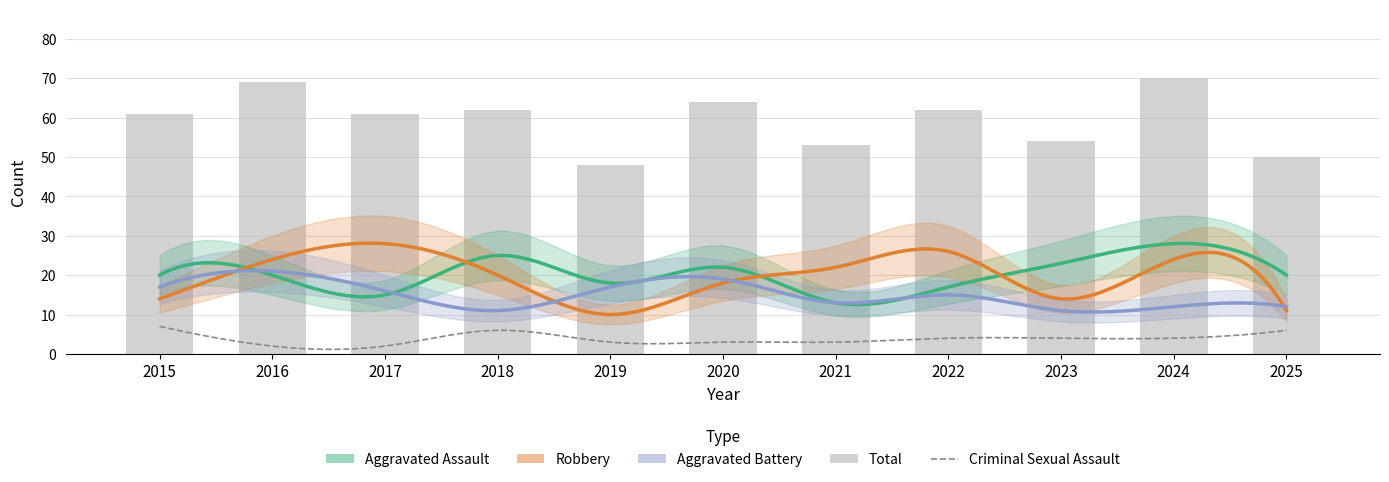

What is the sum of the Criminal Sexual Assault values at 2019 and 2017?

5